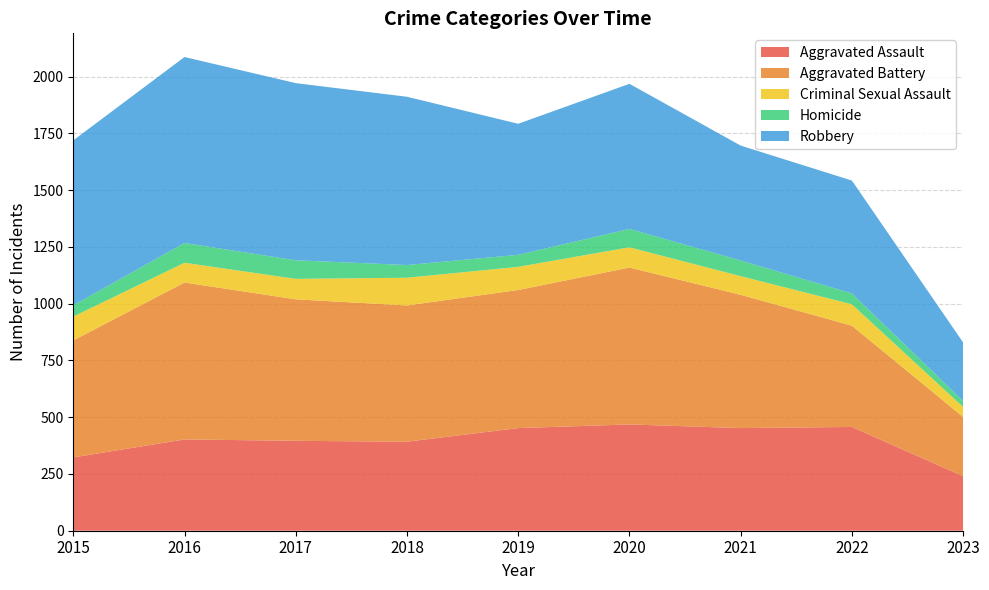

Reading left to right, extract all data points from this chart.

Aggravated Assault: 323	402	396	392	452	468	452	457	240
Aggravated Battery: 515	691	623	600	608	691	587	446	261
Criminal Sexual Assault: 105	87	90	122	102	89	82	94	44
Homicide: 50	87	82	56	53	81	69	48	26
Robbery: 726	819	780	741	577	639	506	497	258